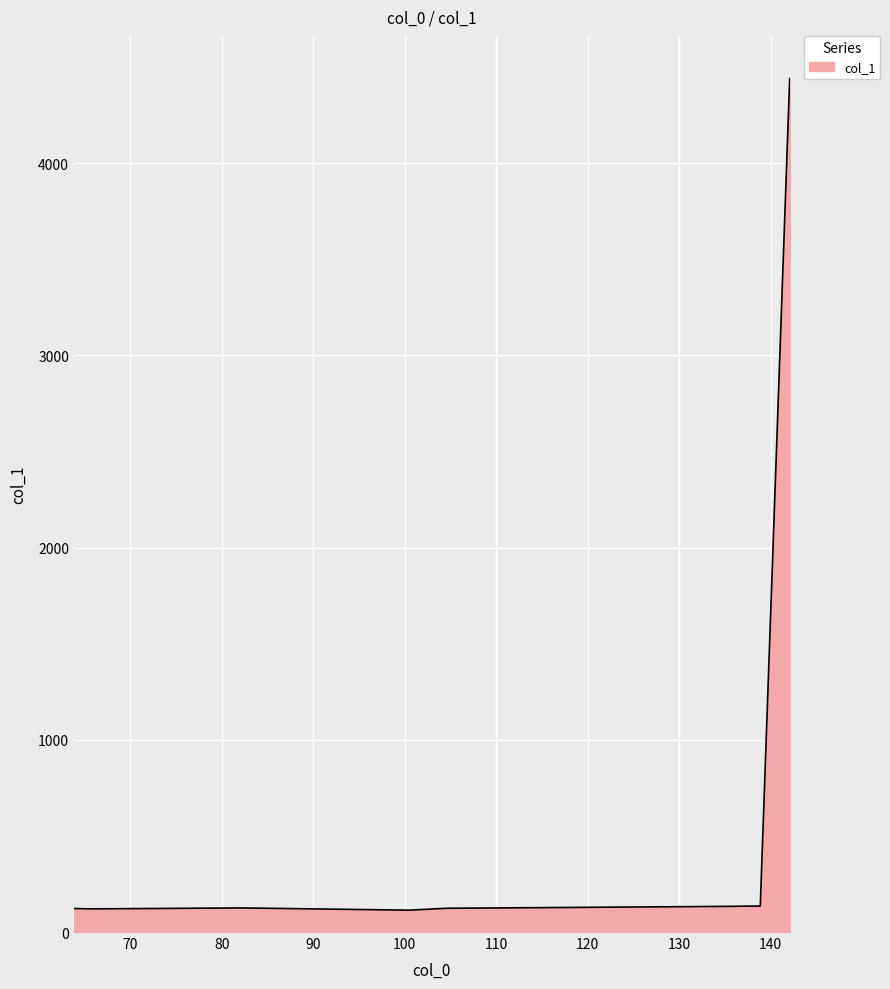

How many distinct data groups are displayed?

1